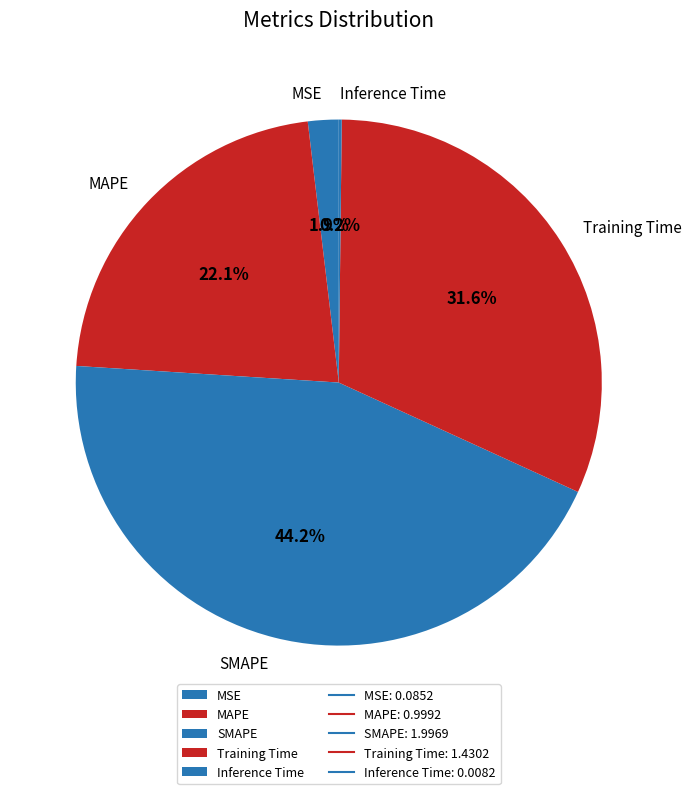

To the nearest percent, what portion does MSE represent?

2%